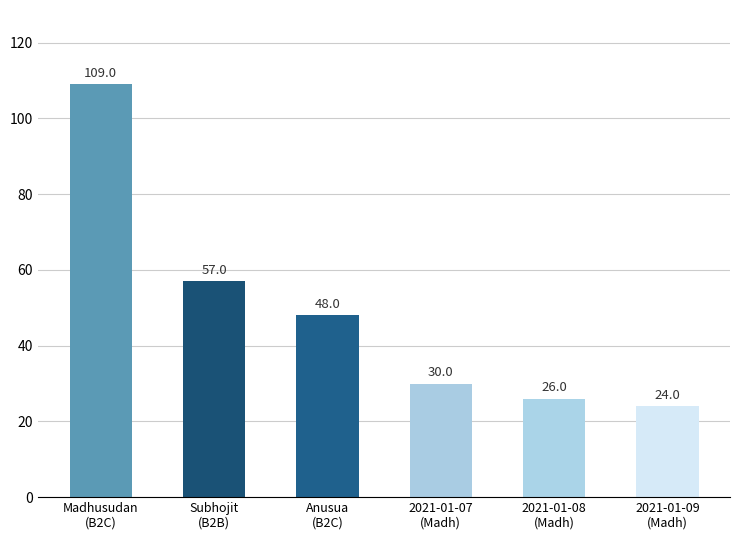

Where is the data nearest to the value 66?

Subhojit
(B2B)